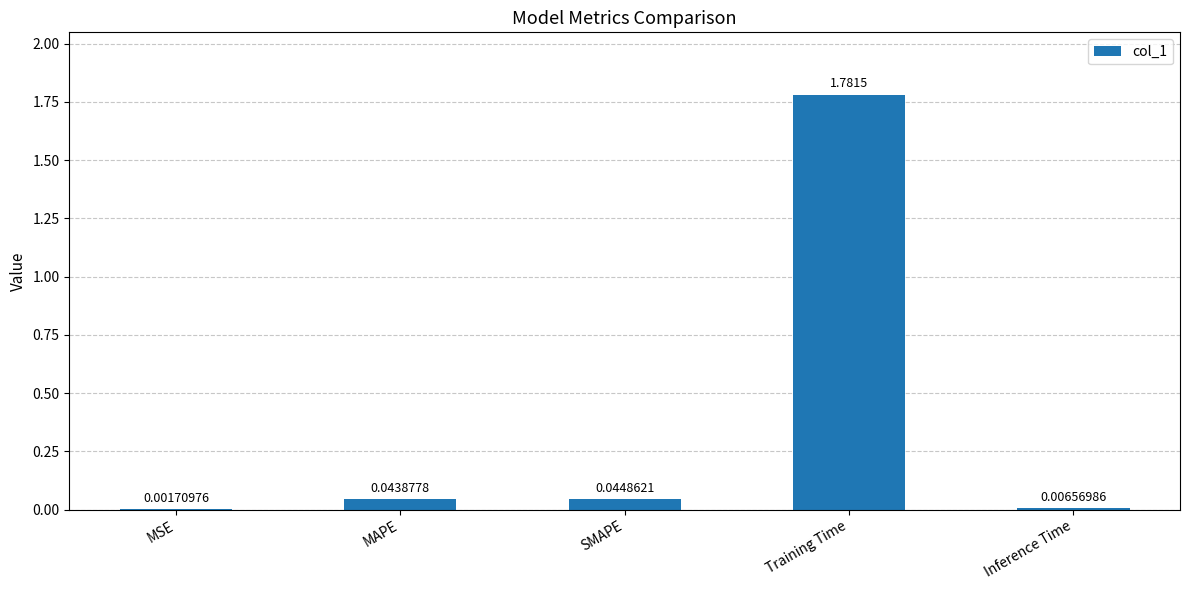

Where is the data nearest to the value 0?

MSE